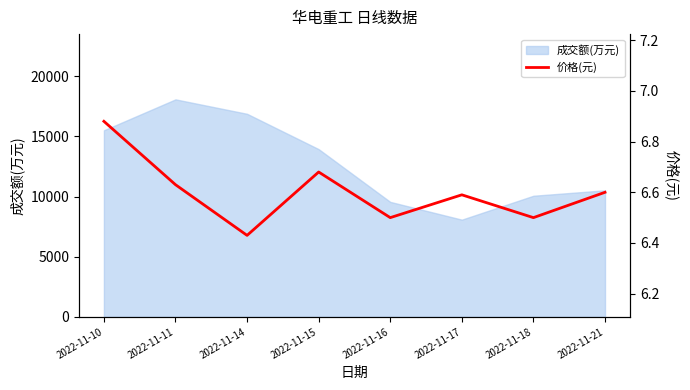

Rank the categories by value from highest to lowest.

2022-11-10, 2022-11-15, 2022-11-11, 2022-11-21, 2022-11-17, 2022-11-16, 2022-11-18, 2022-11-14